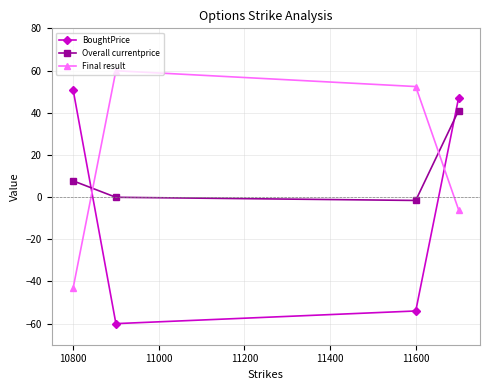

At how many categories does at least one series exceed 19?

4